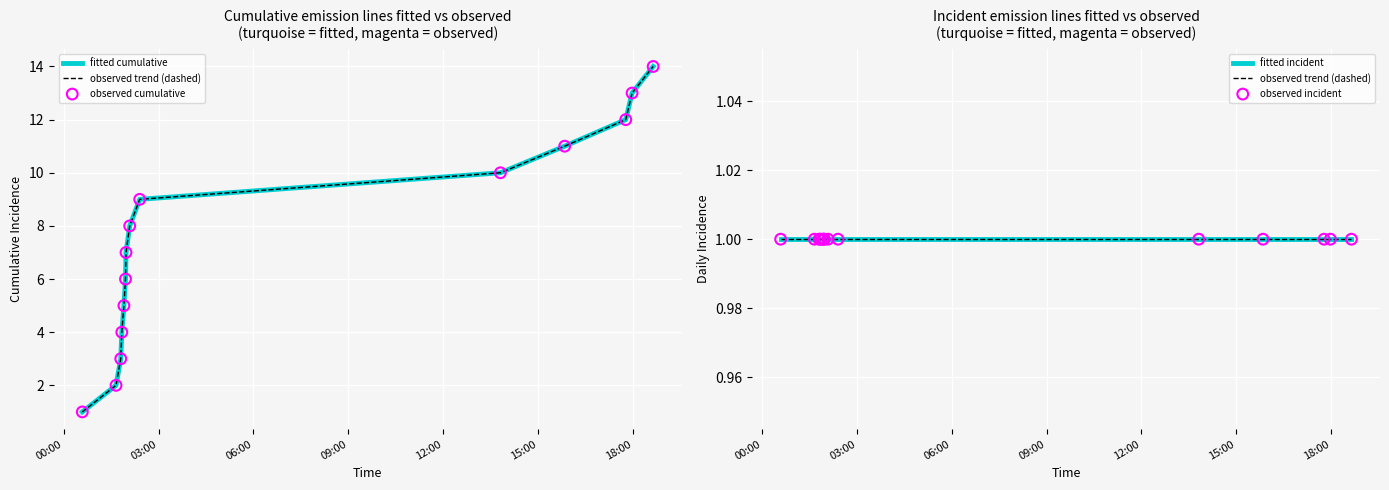

Which series contains the highest Y value?

fitted cumulative